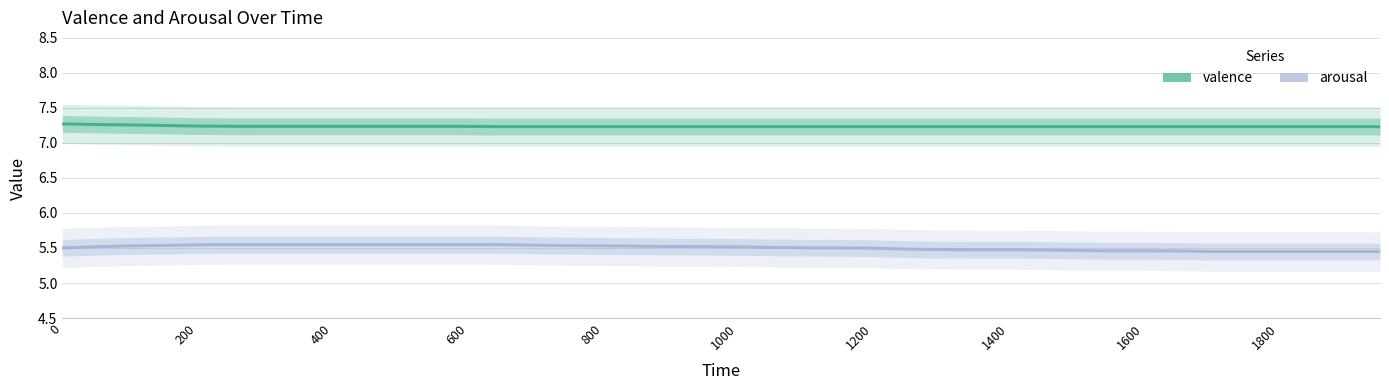

What are all the series names shown in the legend?

valence, arousal